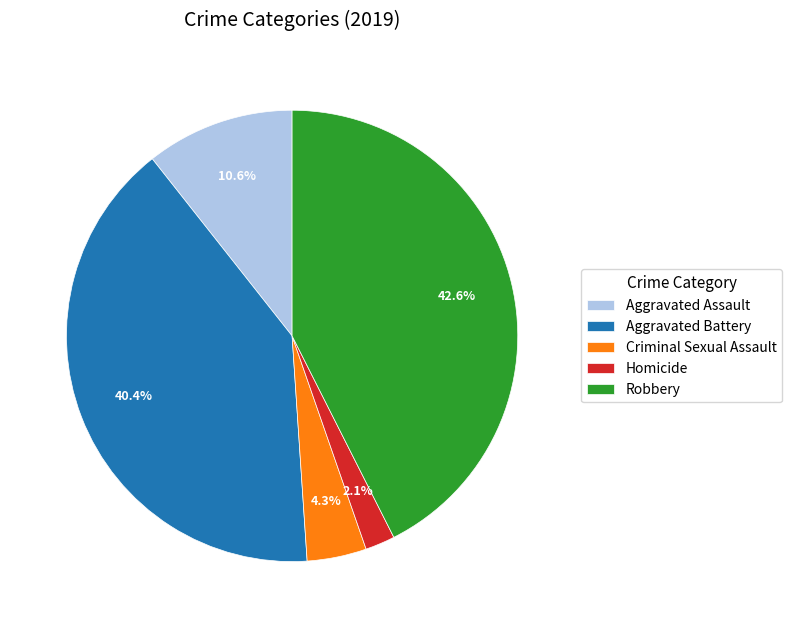

Rank the categories by value from highest to lowest.

Robbery, Aggravated Battery, Aggravated Assault, Criminal Sexual Assault, Homicide